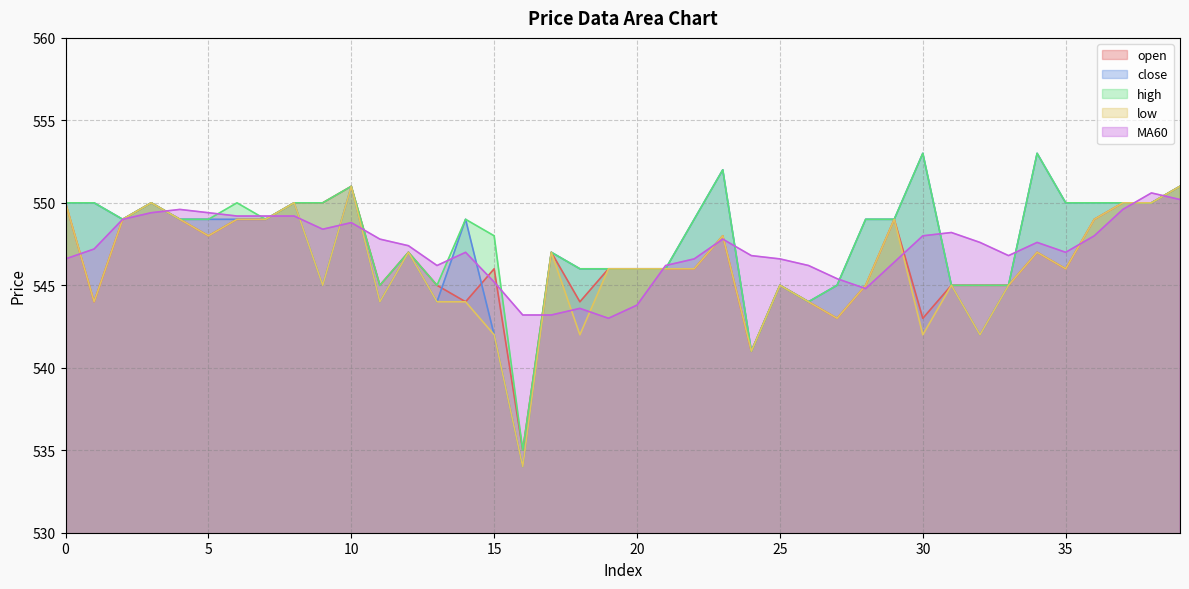

Between 12 and 16, which series saw the biggest shift?

close